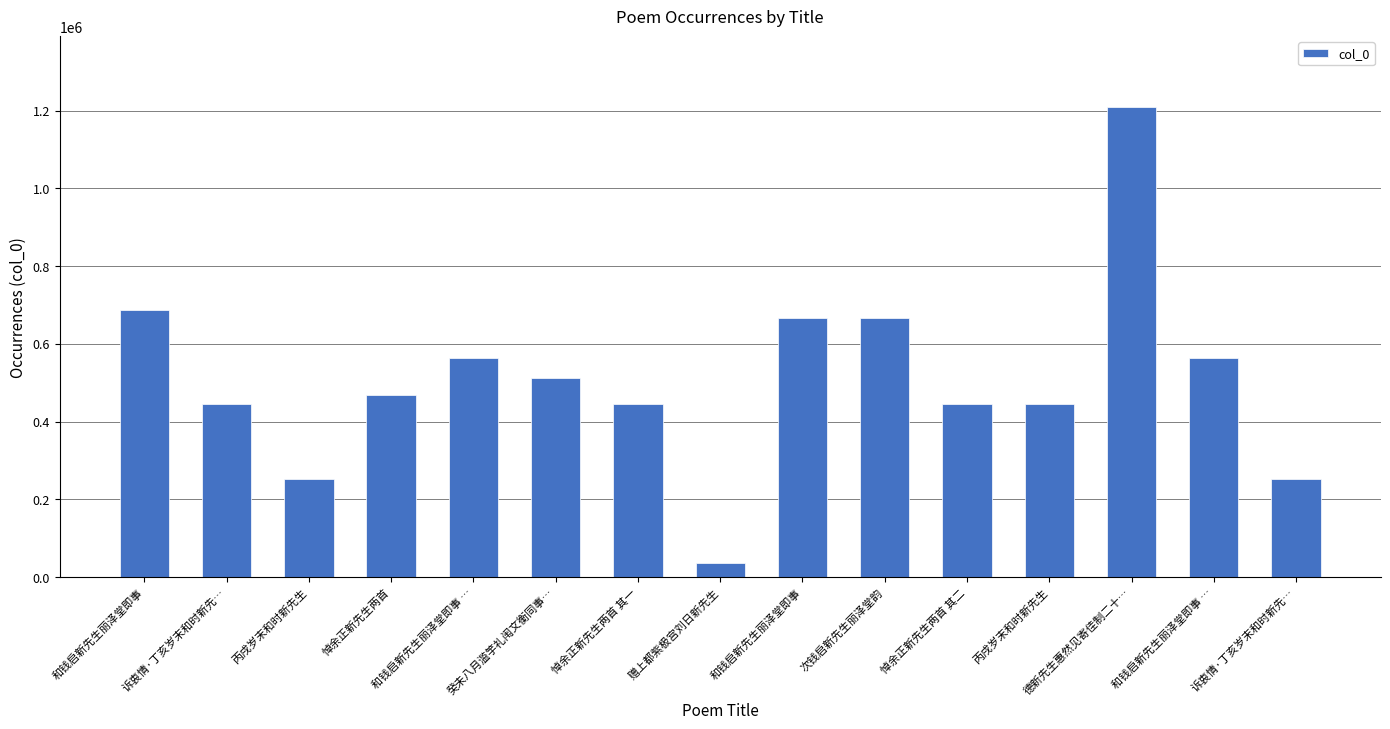

List the labels in order of value, largest first.

德新先生惠然见寄佳制二十…, 和钱启新先生丽泽堂即事, 和钱启新先生丽泽堂即事, 次钱启新先生丽泽堂韵, 和钱启新先生丽泽堂即事 …, 和钱启新先生丽泽堂即事 …, 癸未八月滥竽礼闱文衡同事…, 悼余正新先生两首, 悼余正新先生两首 其二, 悼余正新先生两首 其一, 诉衷情·丁亥岁末和时新先…, 丙戌岁末和时新先生, 丙戌岁末和时新先生, 诉衷情·丁亥岁末和时新先…, 赠上都紫极宫刘日新先生